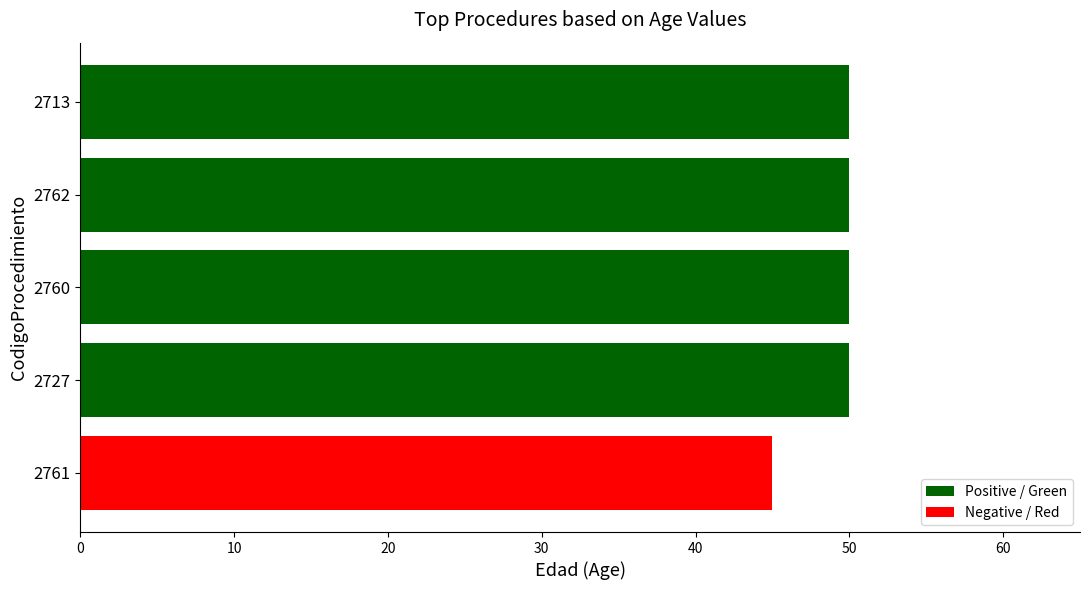

What is the sum of all values?

245